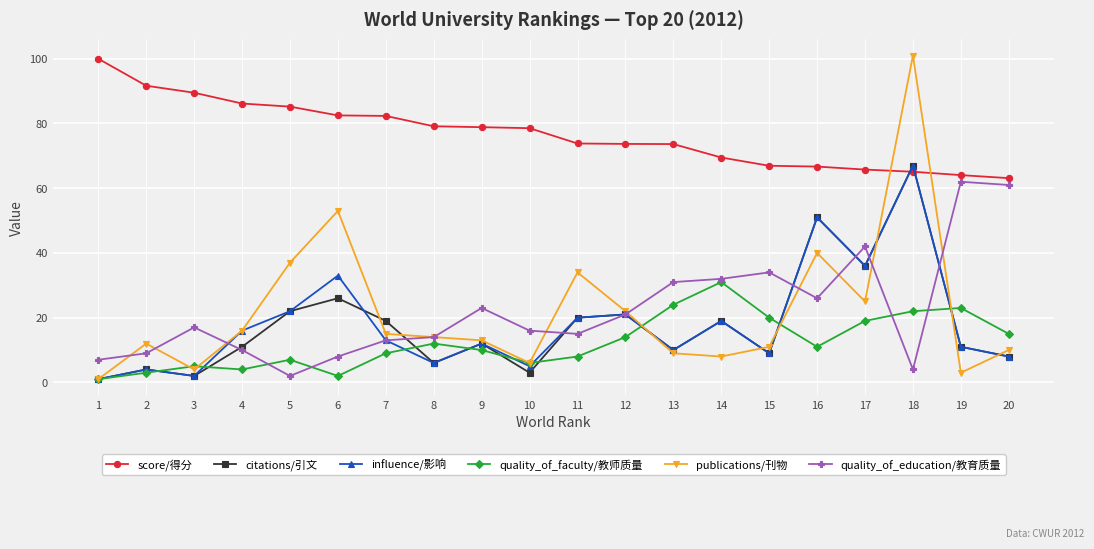

At which label does citations/引文 reach its minimum?

1